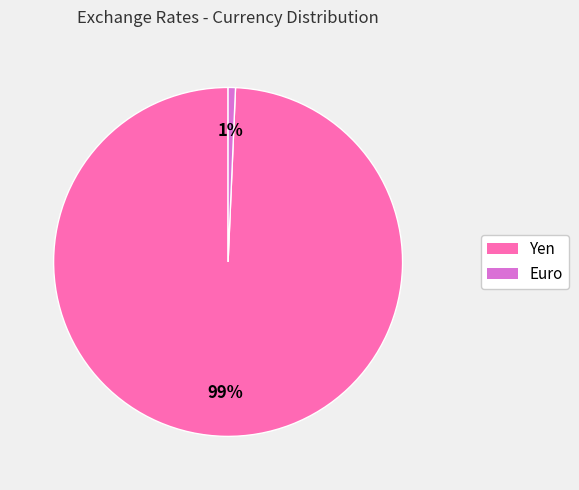

What is the majority slice?

Yen